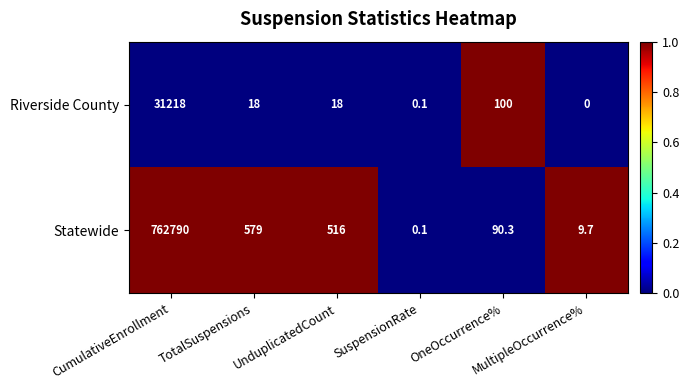

Which series has the widest spread of values?

Statewide